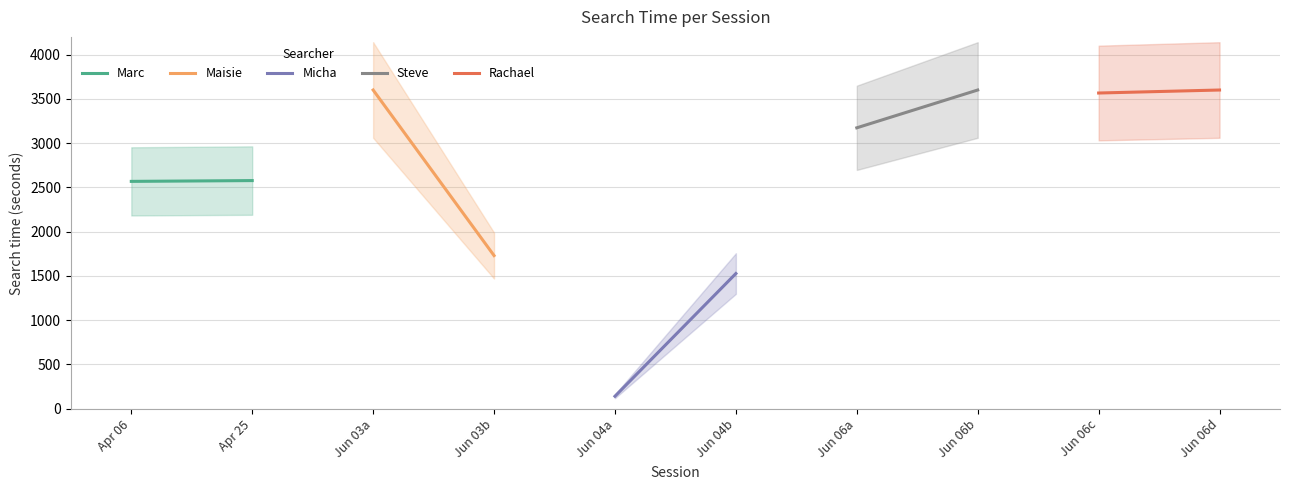

Reading right to left, extract all data points from this chart.

Marc: Maisie=2577	Marc=2568
Maisie: Maisie=1730	Marc=3600
Micha: Maisie=1527	Marc=141
Steve: Maisie=3600	Marc=3173
Rachael: Maisie=3600	Marc=3566